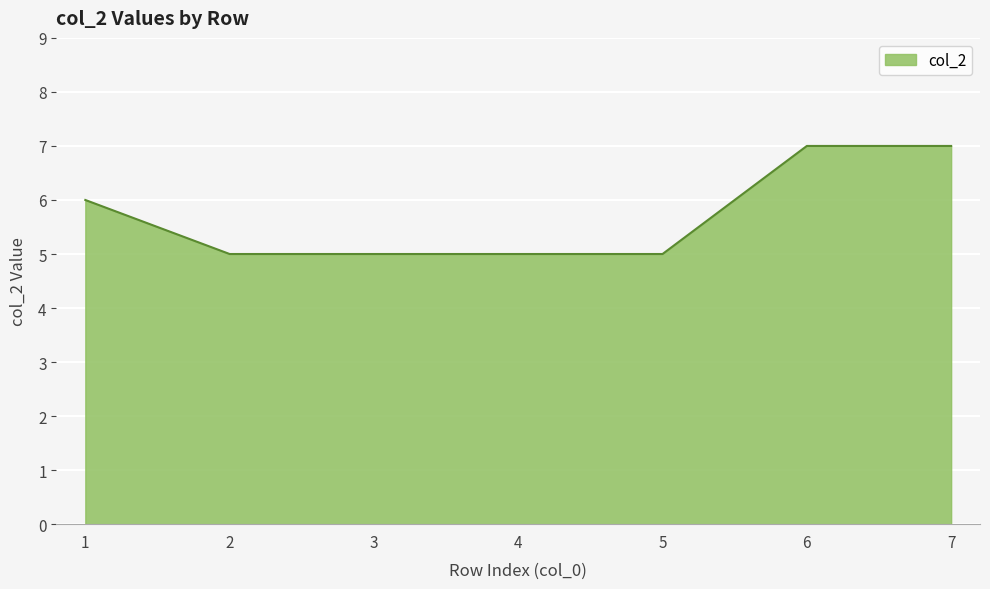

What is the minimum value shown in the chart?

5